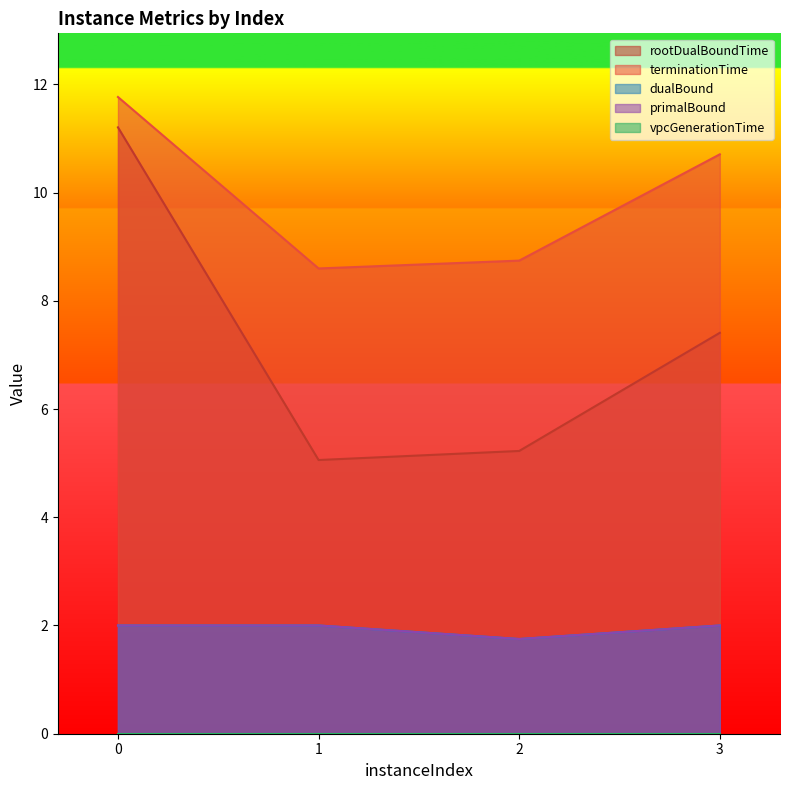

True or false: rootDualBoundTime and dualBound cross at least once.

False